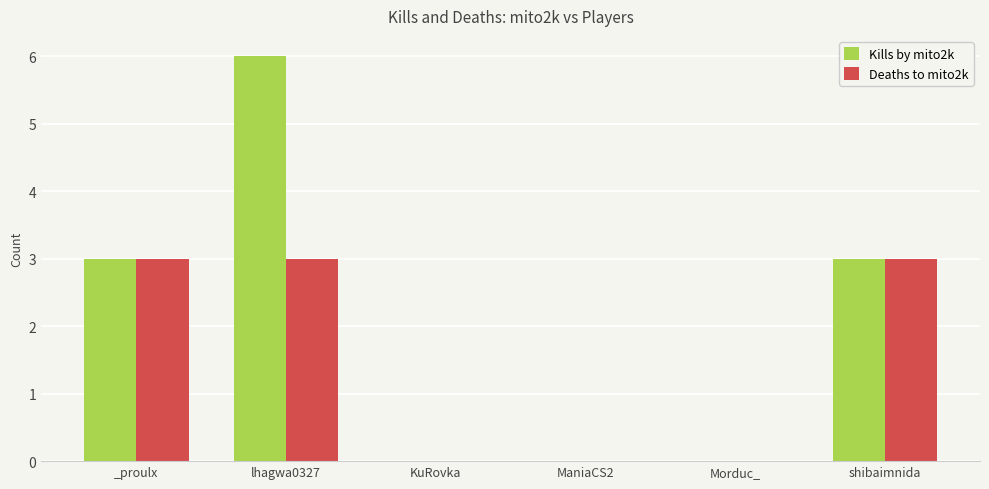

Reading left to right, extract all data points from this chart.

Kills by mito2k: _proulx=3	lhagwa0327=6	KuRovka=0	ManiaCS2=0	Morduc_=0	shibaimnida=3
Deaths to mito2k: _proulx=3	lhagwa0327=3	KuRovka=0	ManiaCS2=0	Morduc_=0	shibaimnida=3